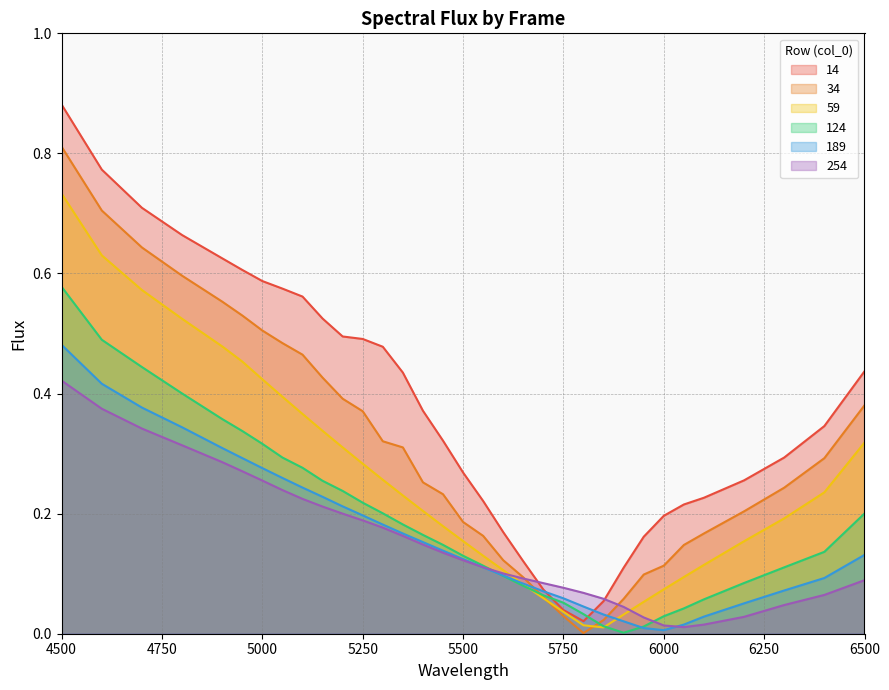

Which category has the highest value in the 34 series?

4500